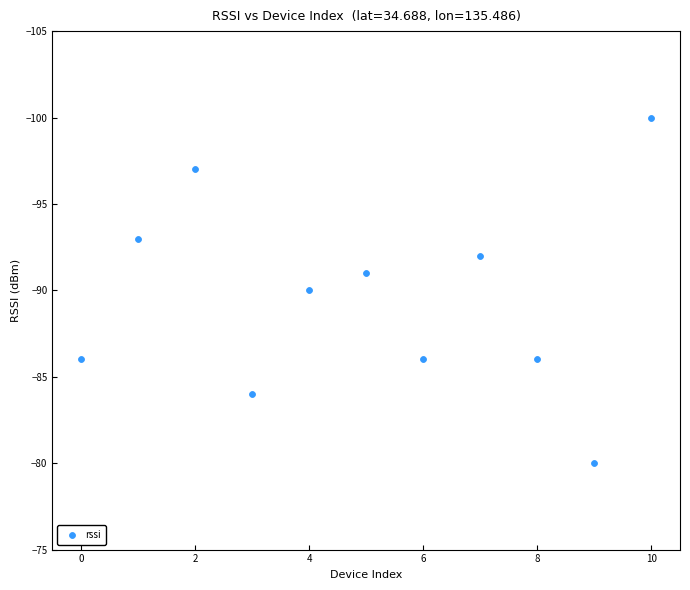

What is the average Y value?

-90